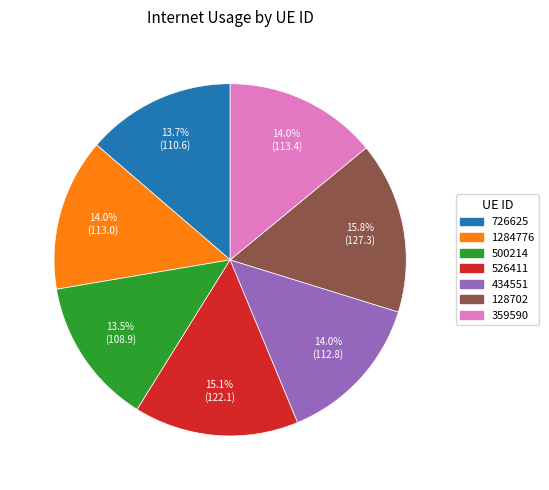

Does any single category account for the majority?

No